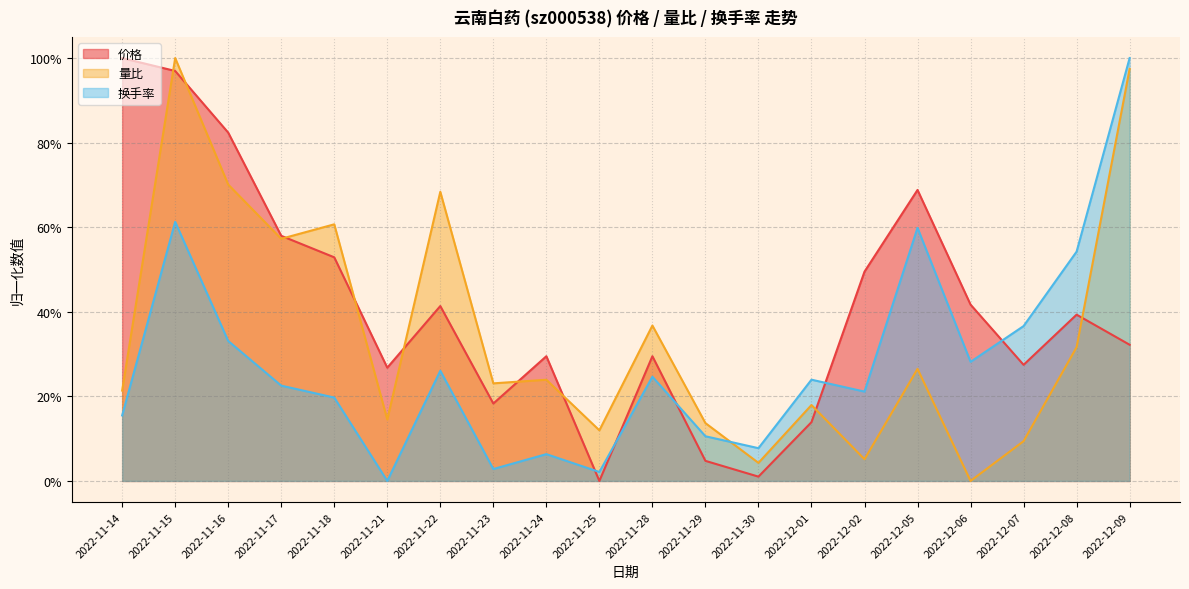

What is the difference between the 量比 values at 2022-11-29 and 2022-11-22?

0.5